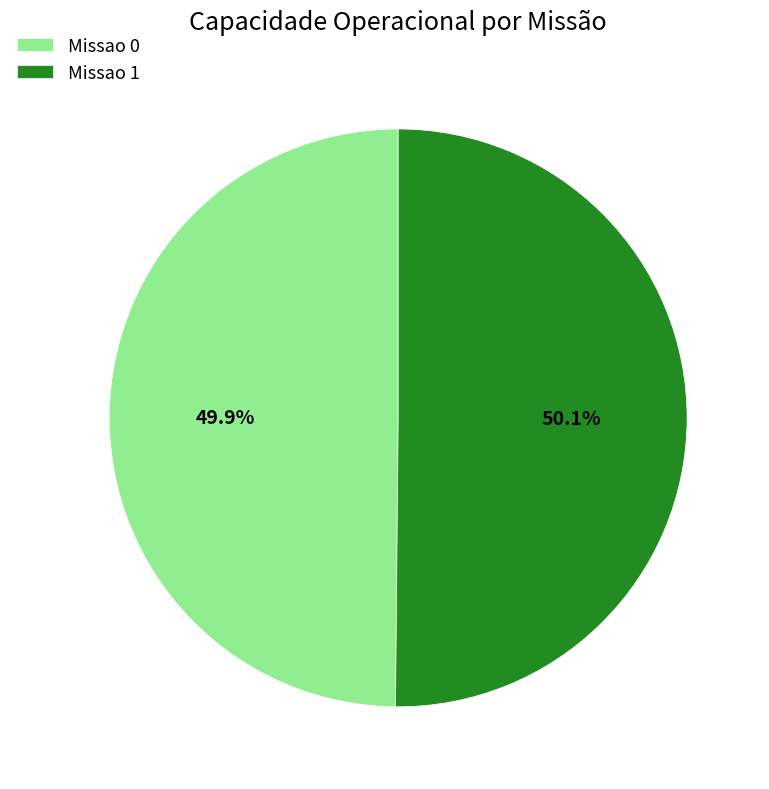

Is there any slice that represents more than half of the pie?

Yes